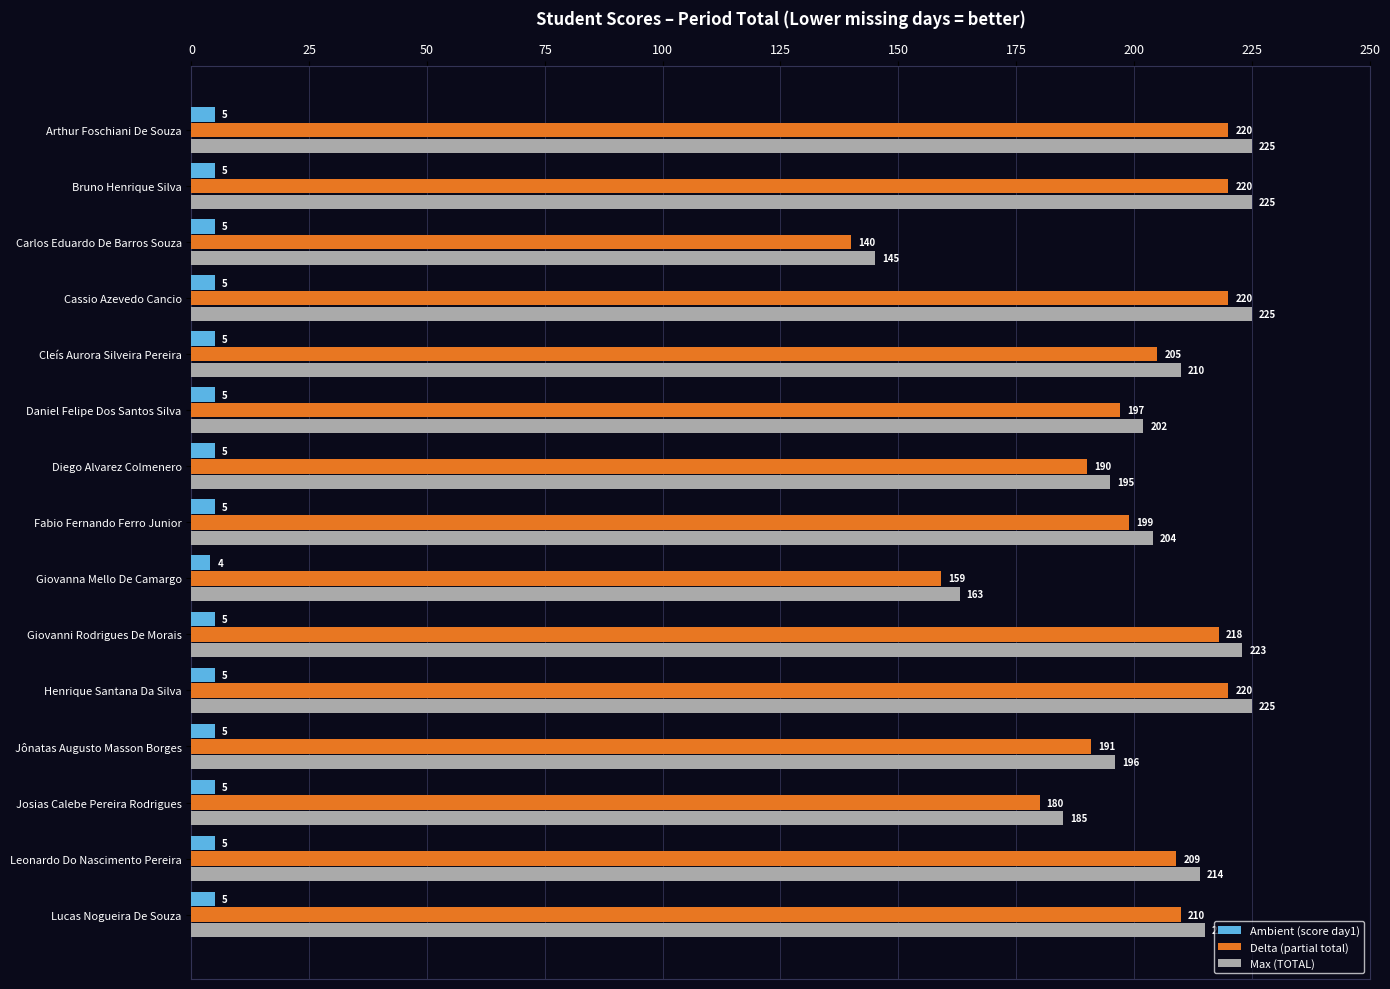

What is the sum of all Max (TOTAL) values?

3052